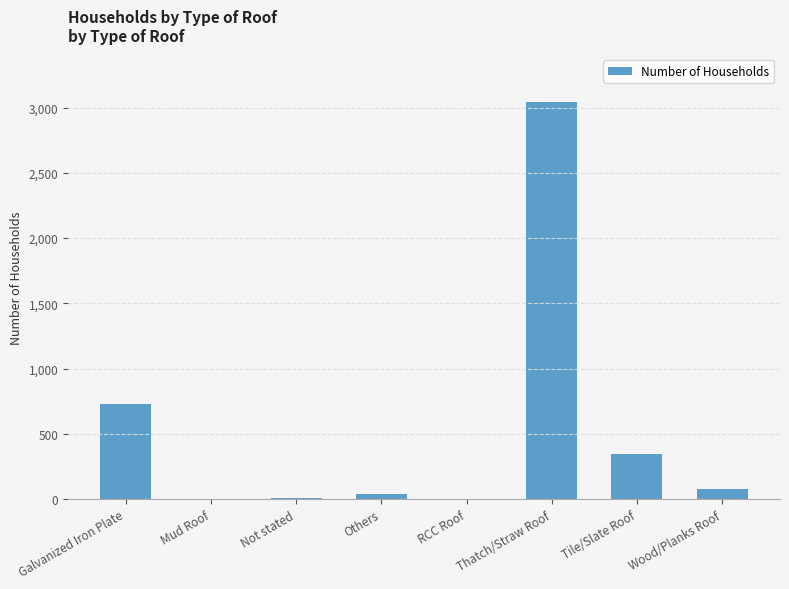

Which has a higher value, Thatch/Straw Roof or RCC Roof?

Thatch/Straw Roof